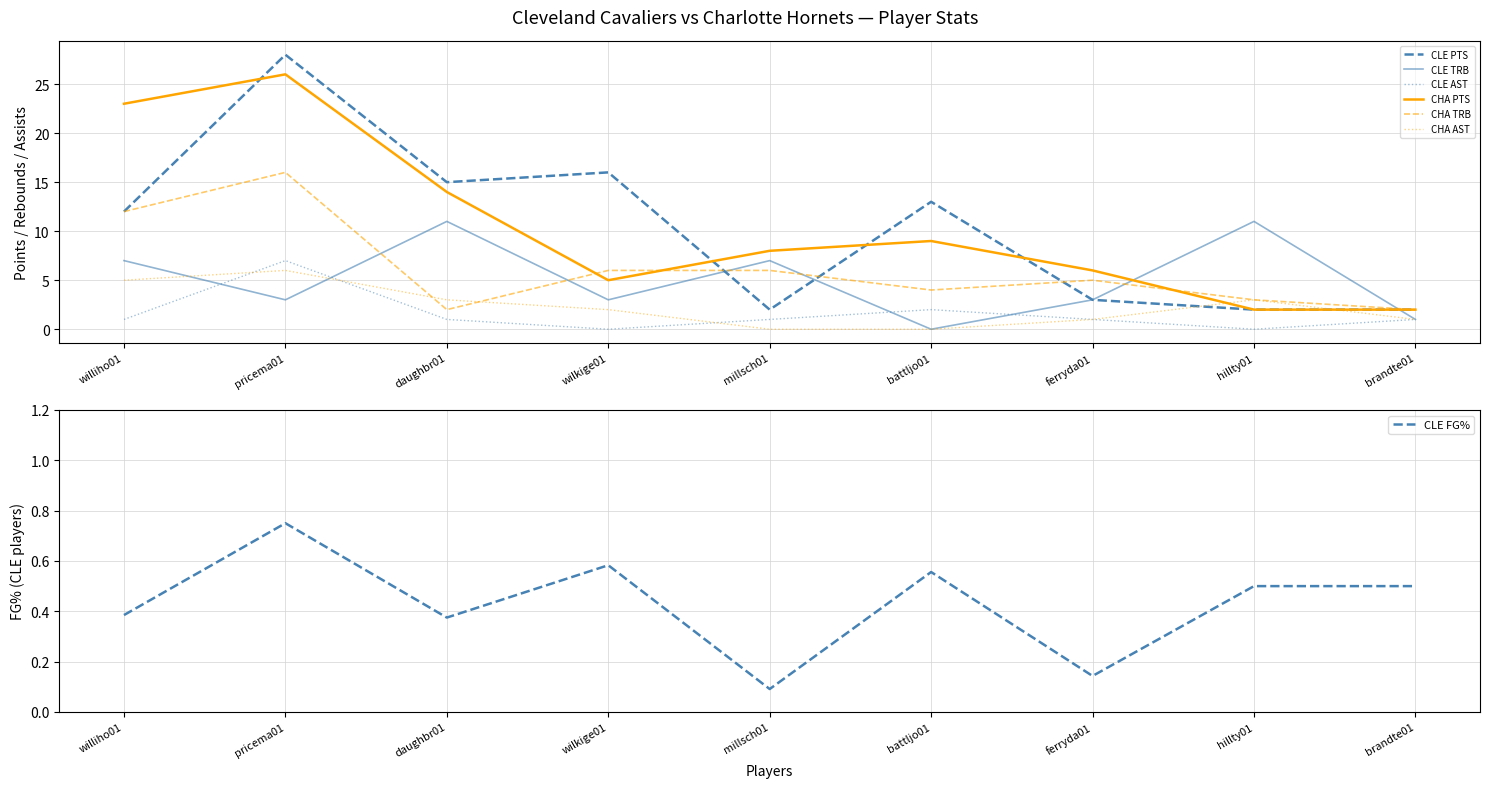

At which label does CLE TRB first exceed 3?

williho01